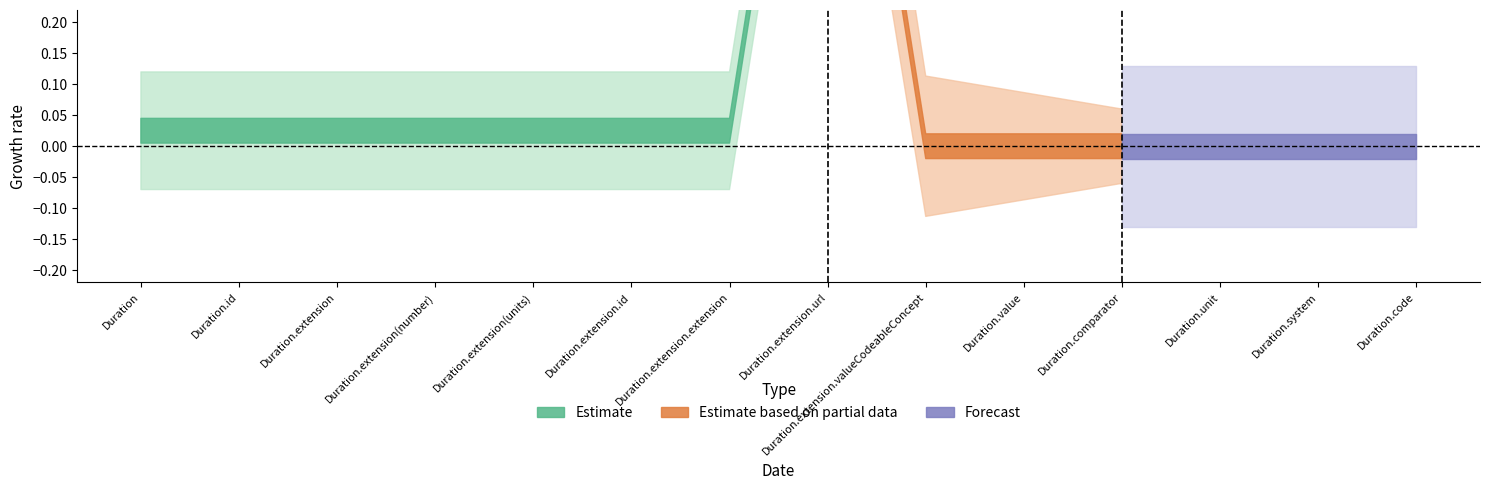

At which label does Min reach its peak?

Duration.extension.url